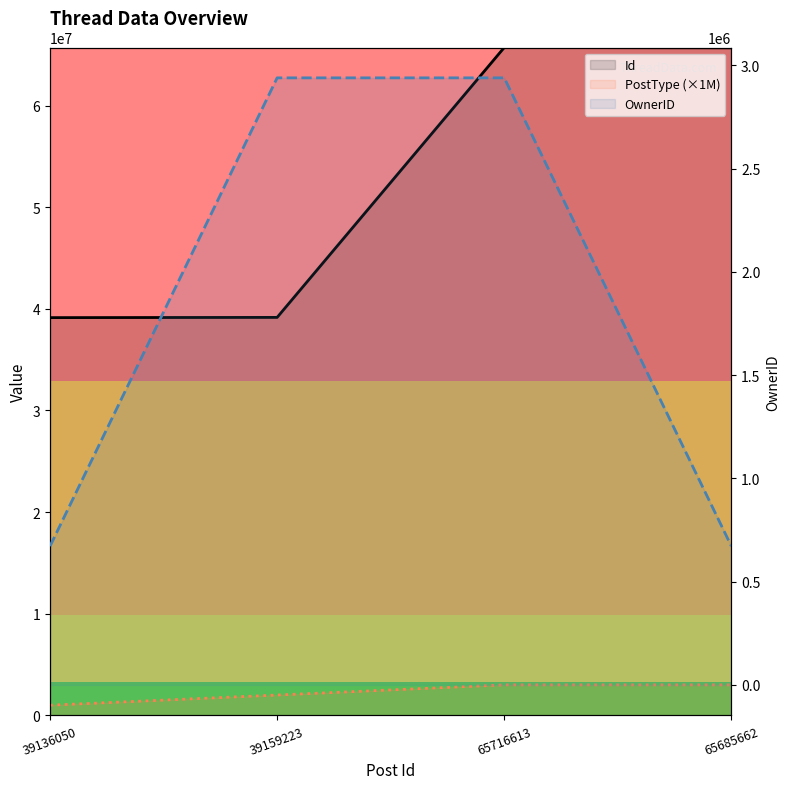

At which label is PostType (×1M) closest to 2000000?

39159223